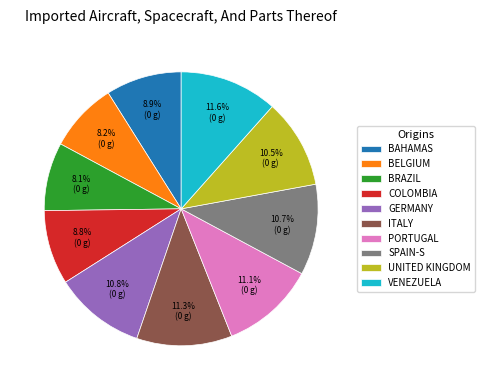

Approximately how many times larger is the value at COLOMBIA compared to UNITED KINGDOM?

0.8